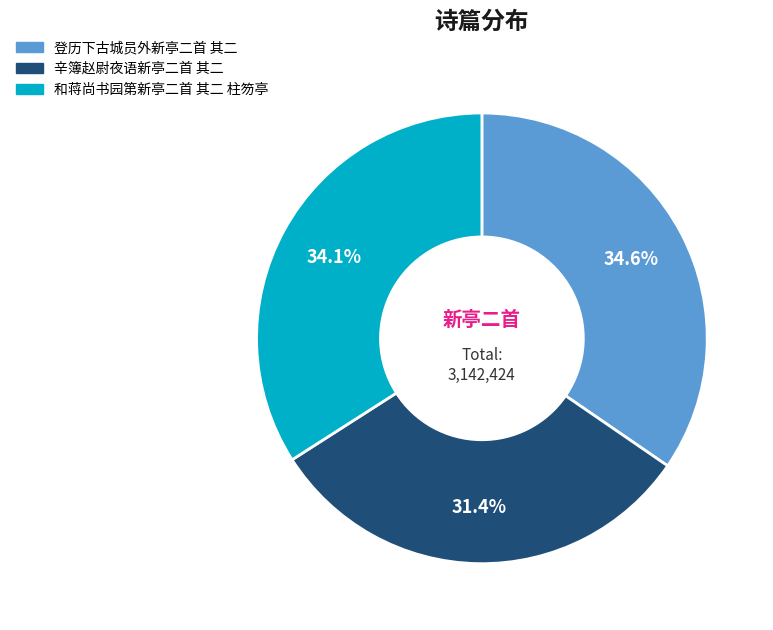

How many segments does this pie chart have?

3